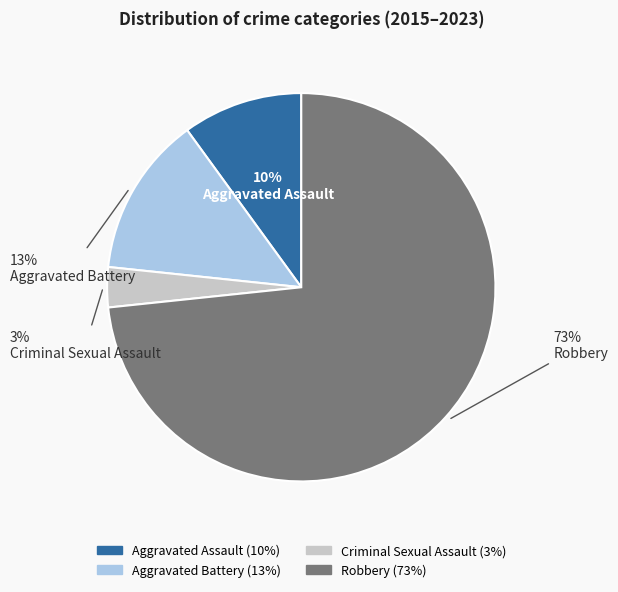

To the nearest percent, what portion does Aggravated Assault represent?

10%